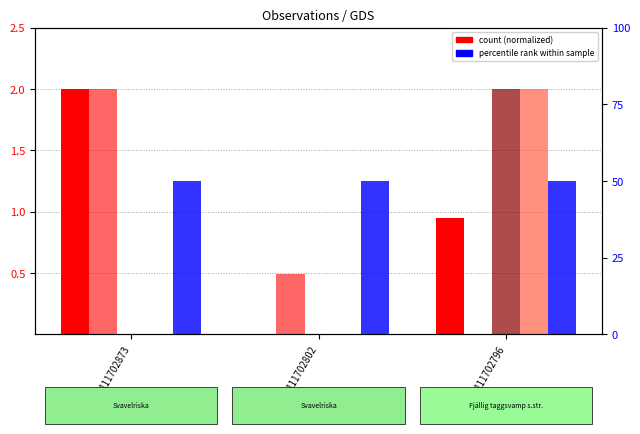

List the labels in order of Noggrannhet (pct rank) value, largest first.

111702873, 111702802, 111702796